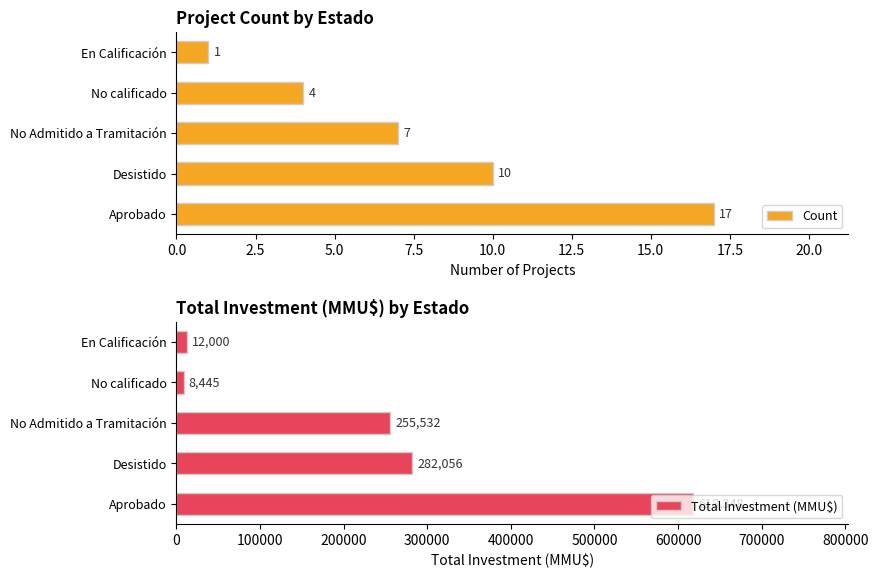

What is the maximum value for Count?

17